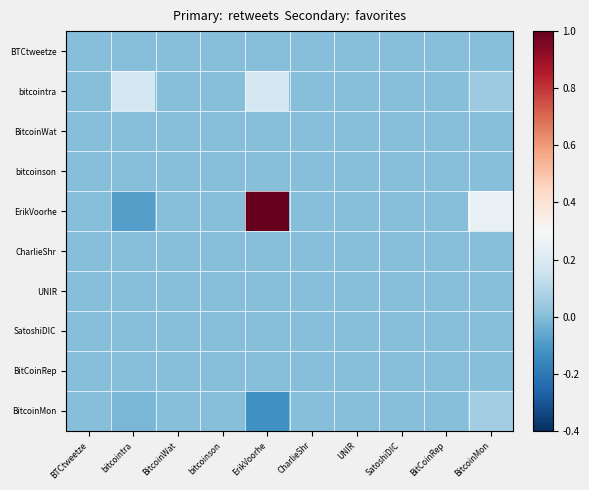

At SatoshiDIC, list the series in order from largest to smallest.

BTCtweetze, bitcointra, BitcoinWat, bitcoinson, ErikVoorhe, CharlieShr, UNIR, SatoshiDIC, BitCoinRep, BitcoinMon